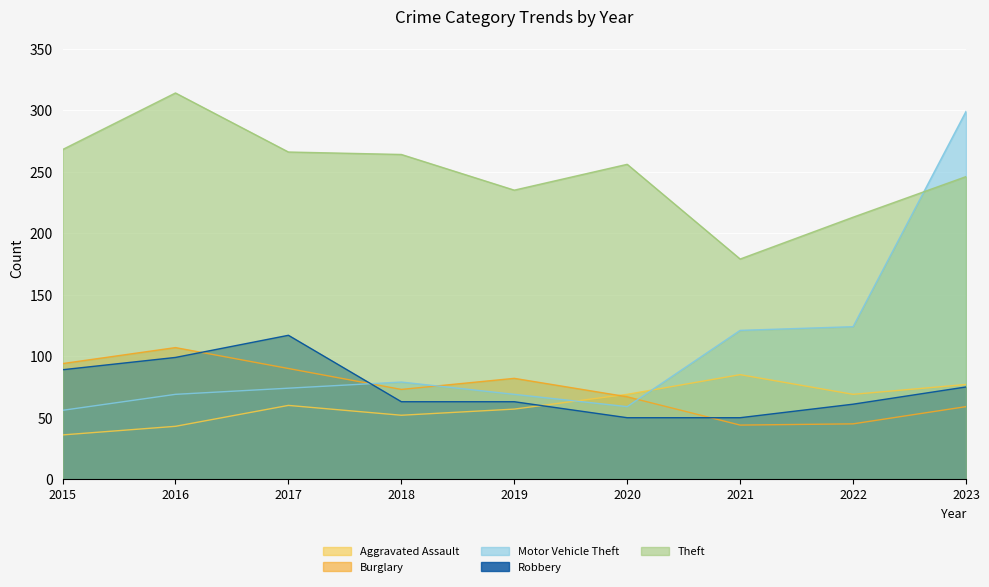

True or false: Aggravated Assault has more than 1 points higher than both neighbors.

True